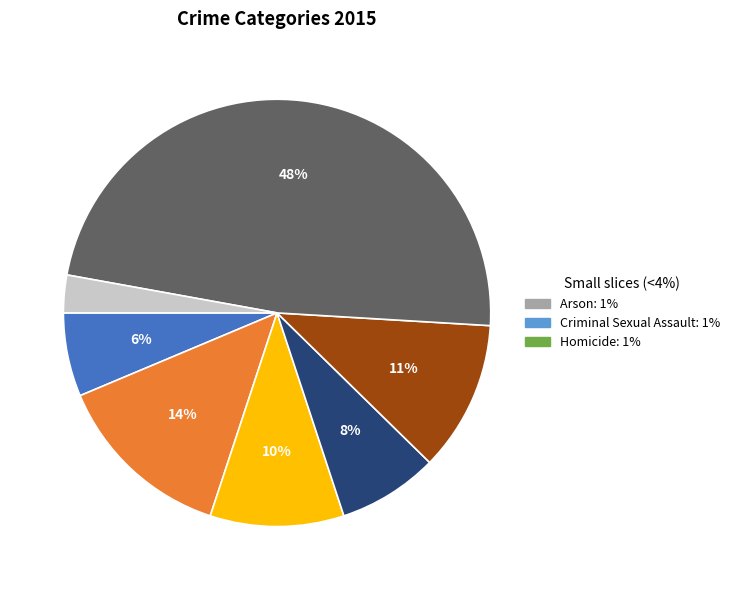

How many segments does this pie chart have?

7